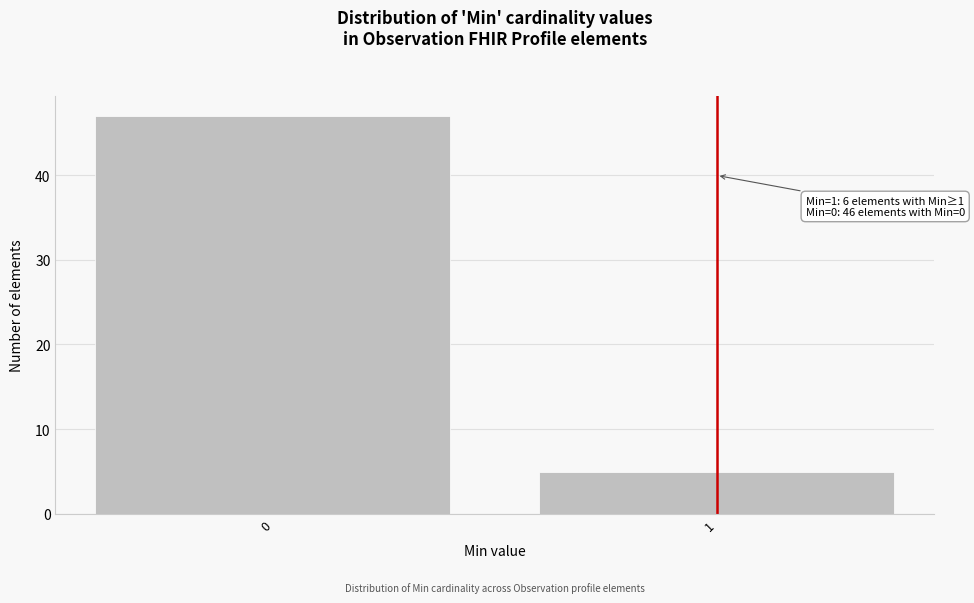

Reading left to right, what are all the values shown in this chart?

0=47	1=5